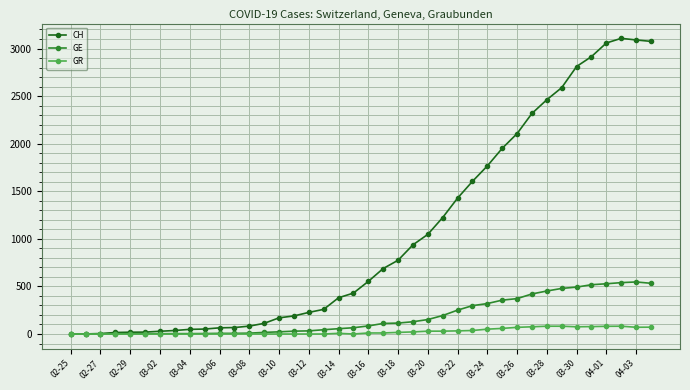

Which series has the widest spread of values?

CH